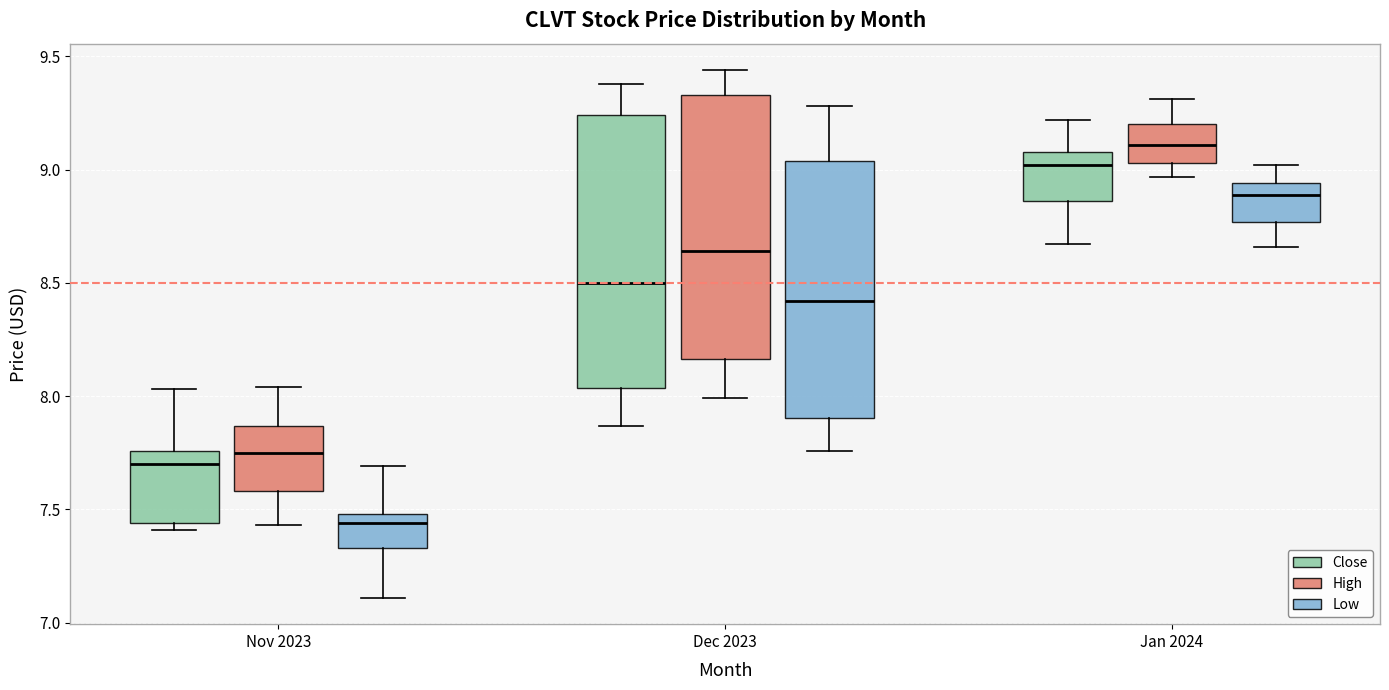

Where does the median line of the box for Jan 2024 (High) sit on the y-axis? The values are not printed on the chart, so give them approximately, as read against the axis.

9.10